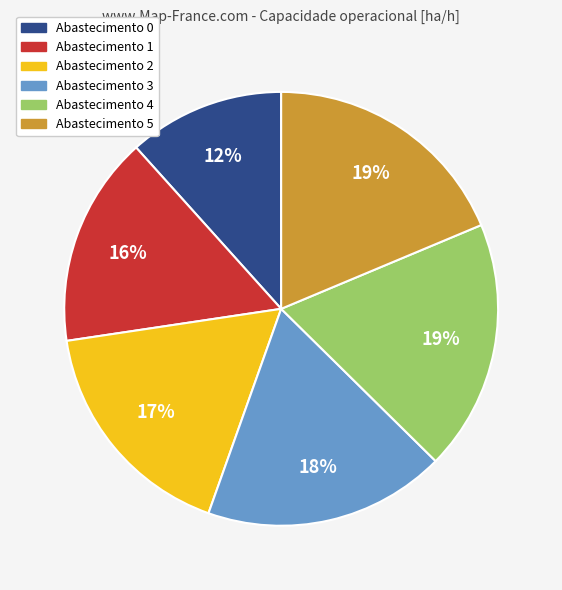

To the nearest percent, what is the difference between the largest and smallest slice percentages?

7%